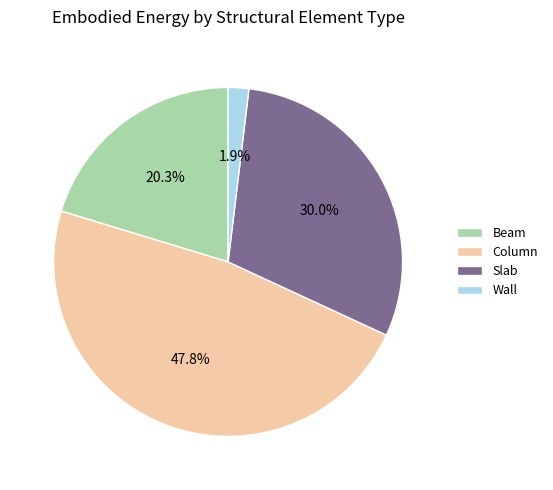

Does any single category account for the majority?

No